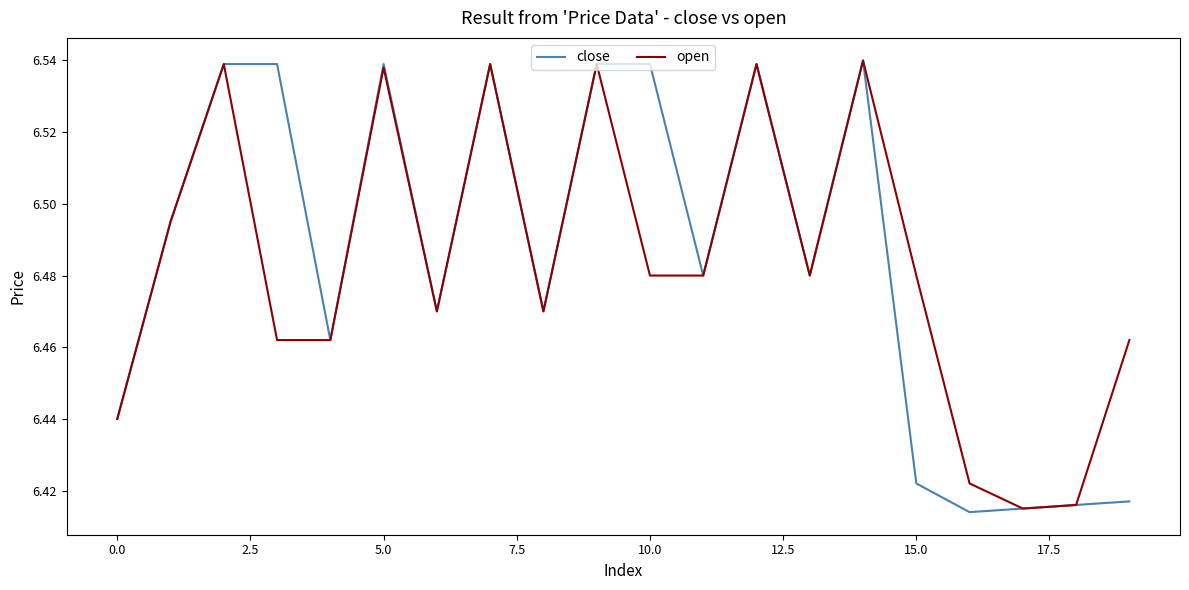

True or false: close has more than 0 points higher than both neighbors.

True